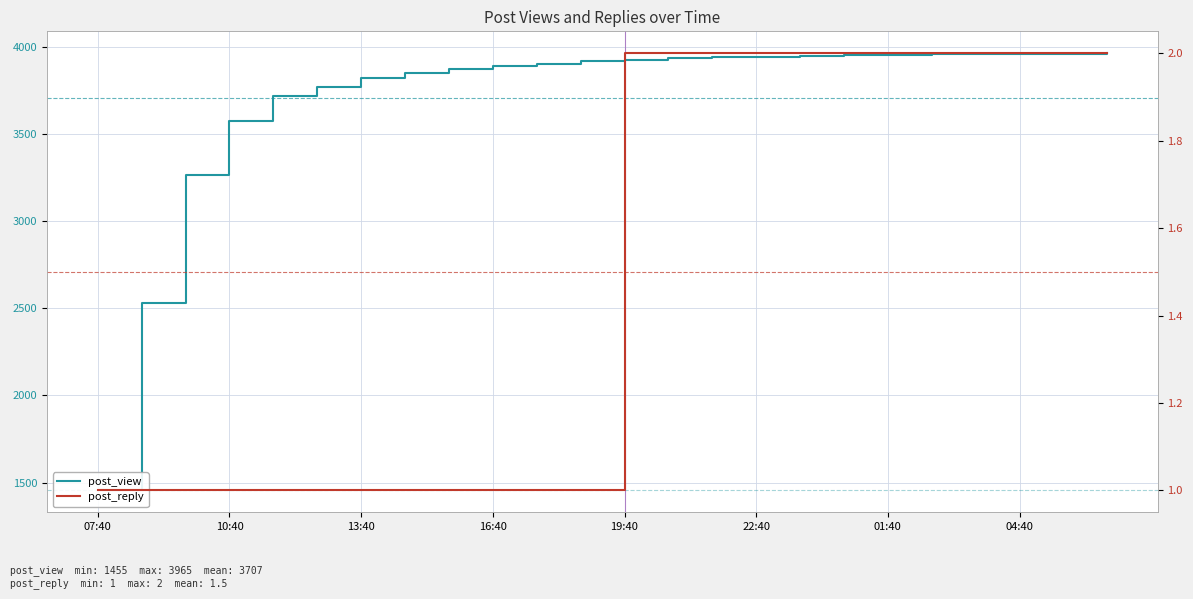

What position from the right is 13?

11